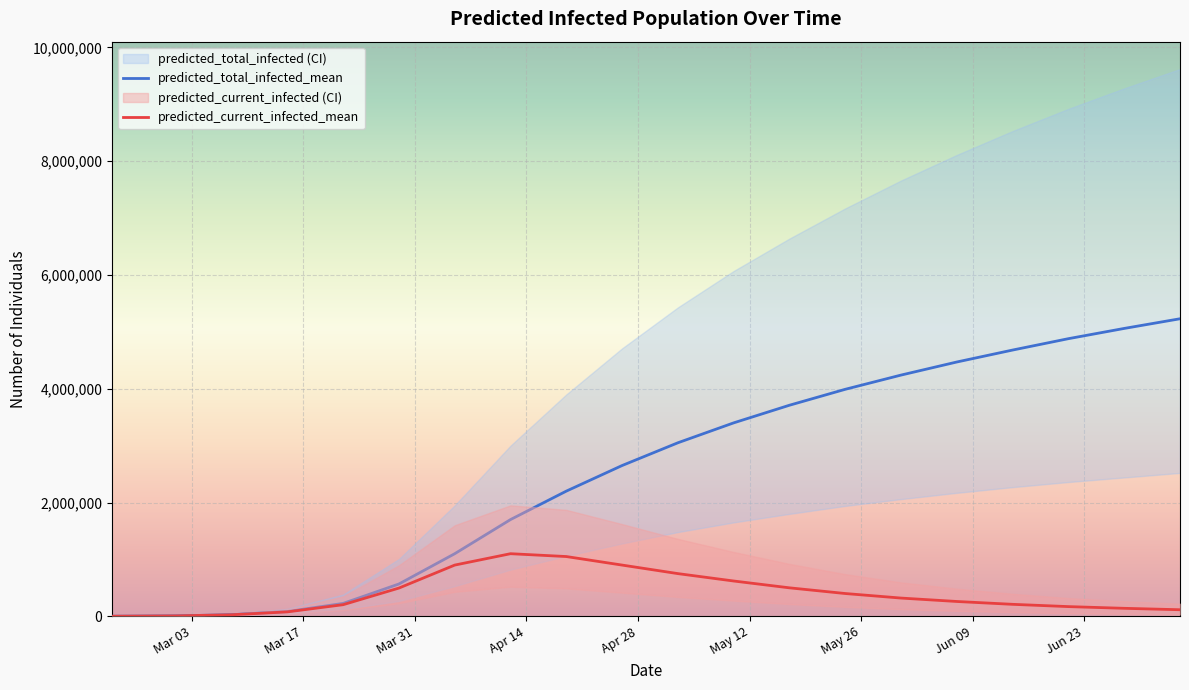

True or false: predicted_total_infected_mean and predicted_current_infected_mean cross at least once.

False